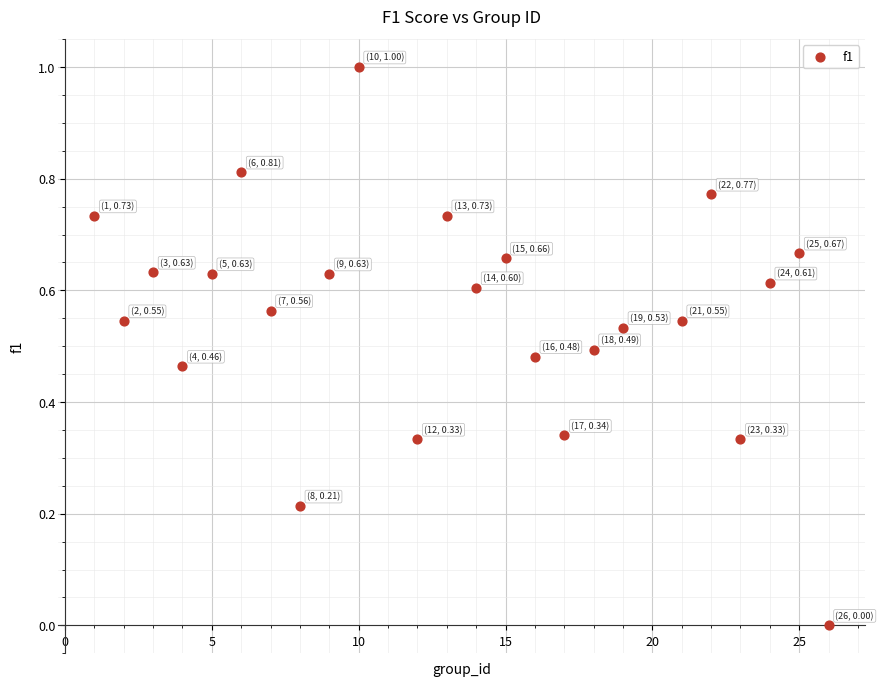

What is the range of Y values (max minus min)?

1.0